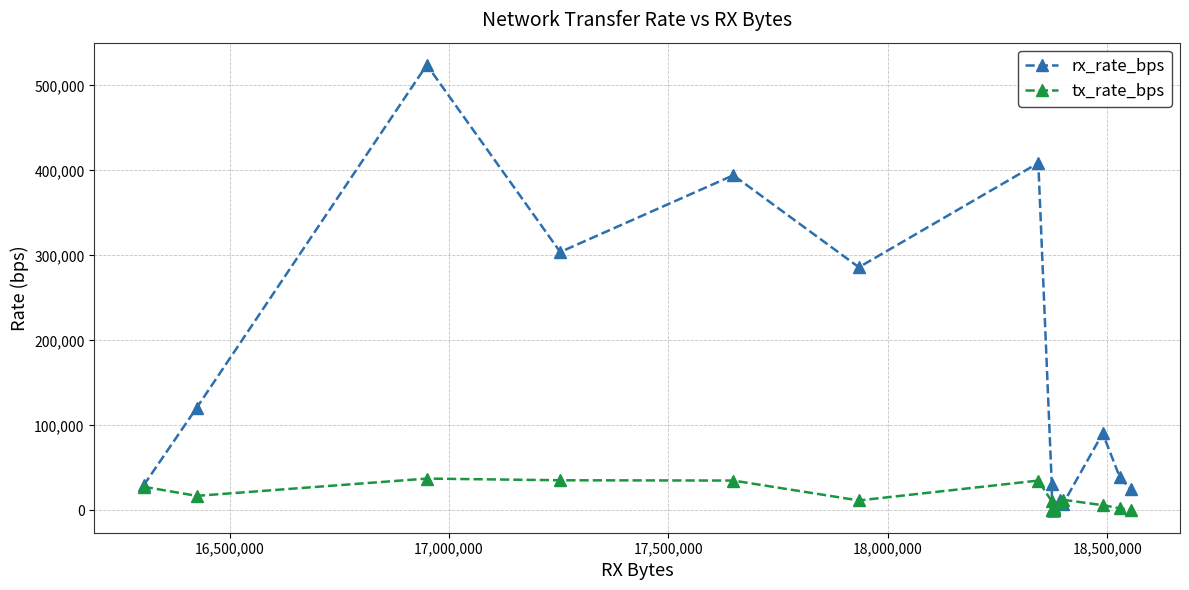

True or false: tx_rate_bps has more than 0 interior local peaks.

True